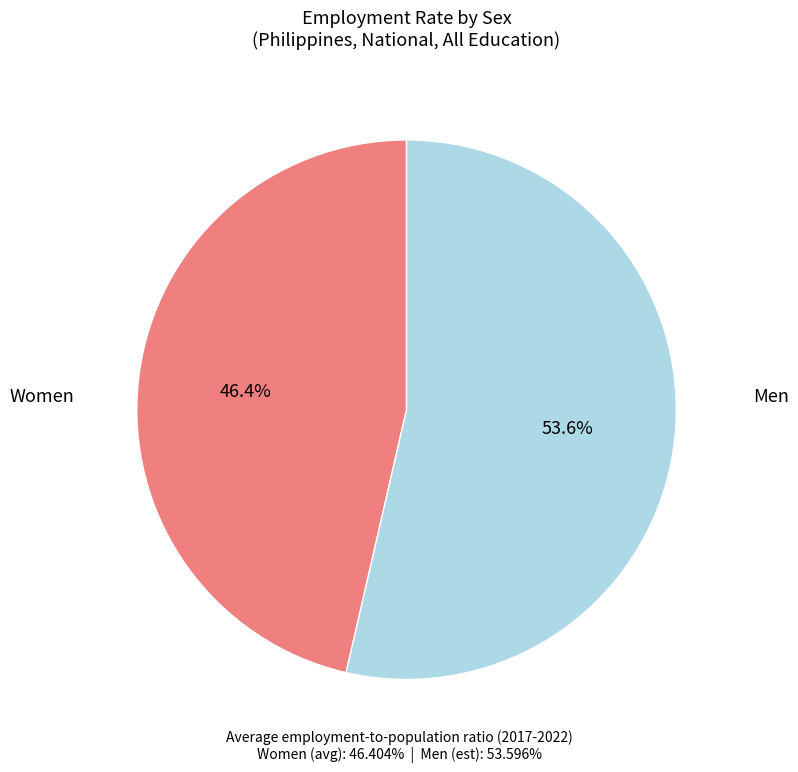

Is there any slice that represents more than half of the pie?

Yes